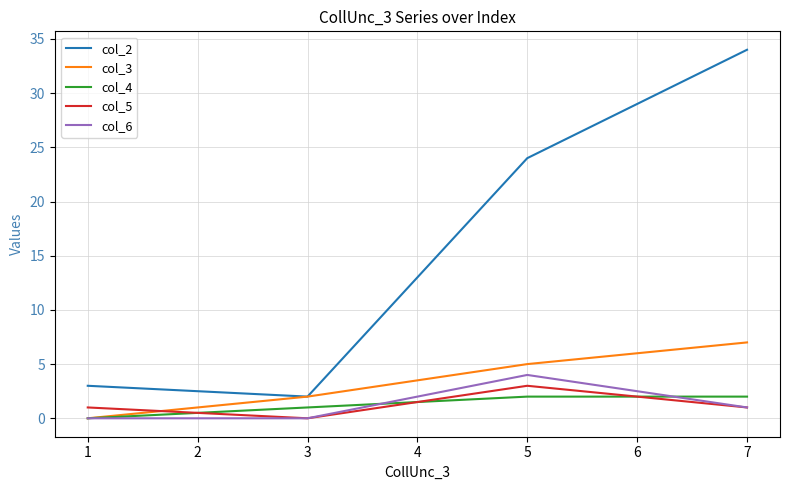

How many categories are shown in the chart?

4